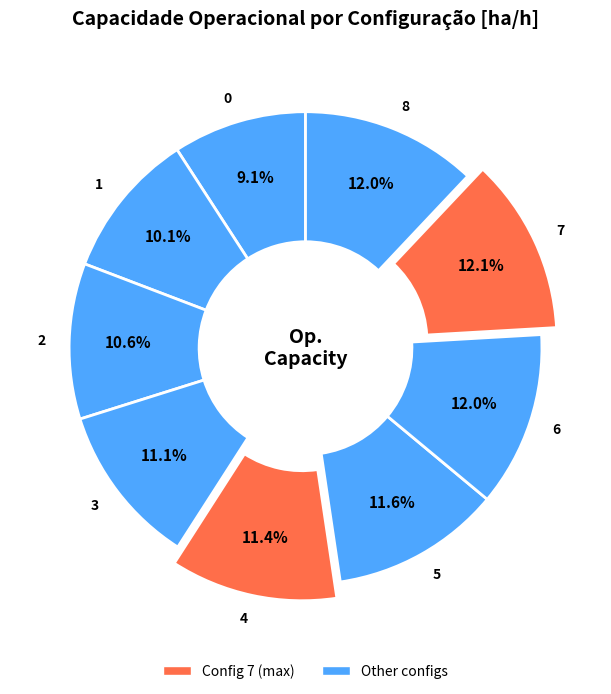

The 4 slice represents 11% of the pie. True or false?

True